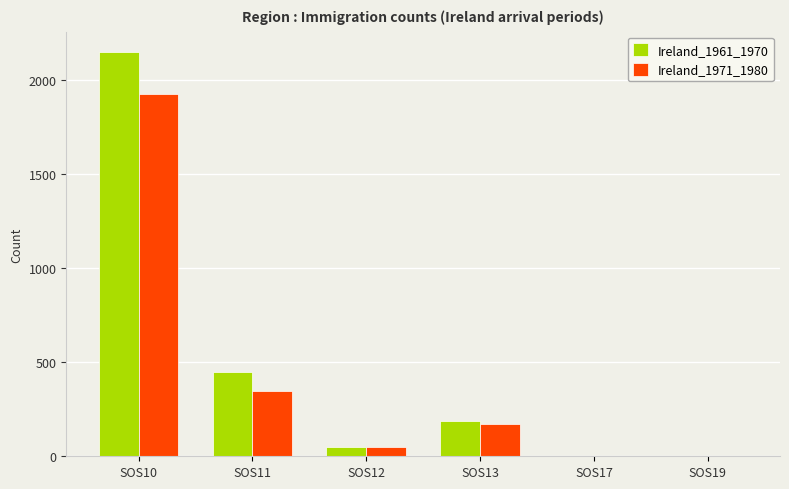

Are the bars horizontal?

No